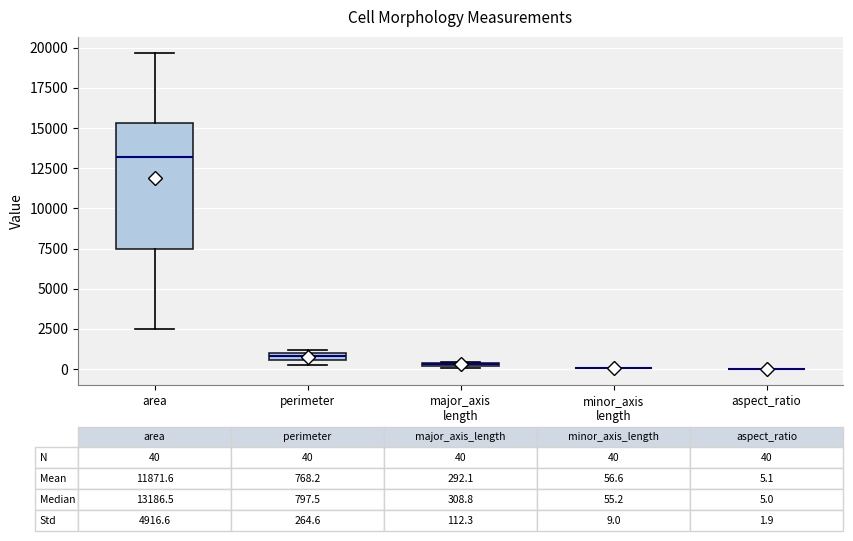

Comparing the boxes themselves (not the whiskers), which one is the tallest?

area